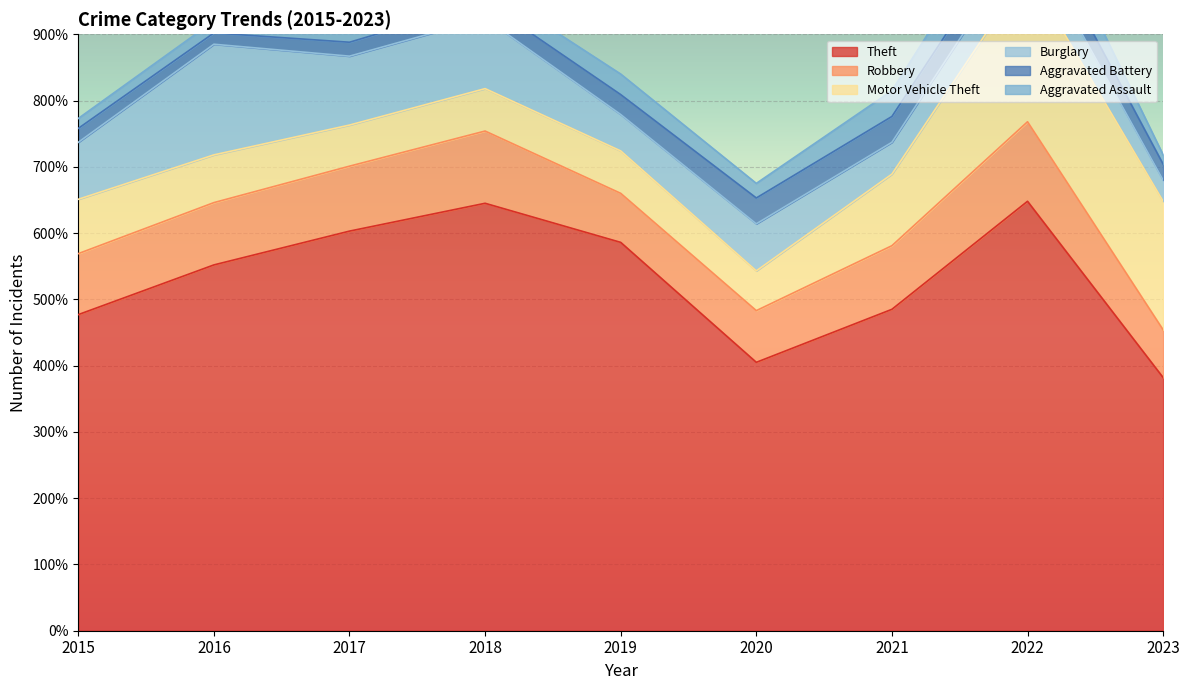

What value does the Robbery series have at 2021, to the nearest 10?

100